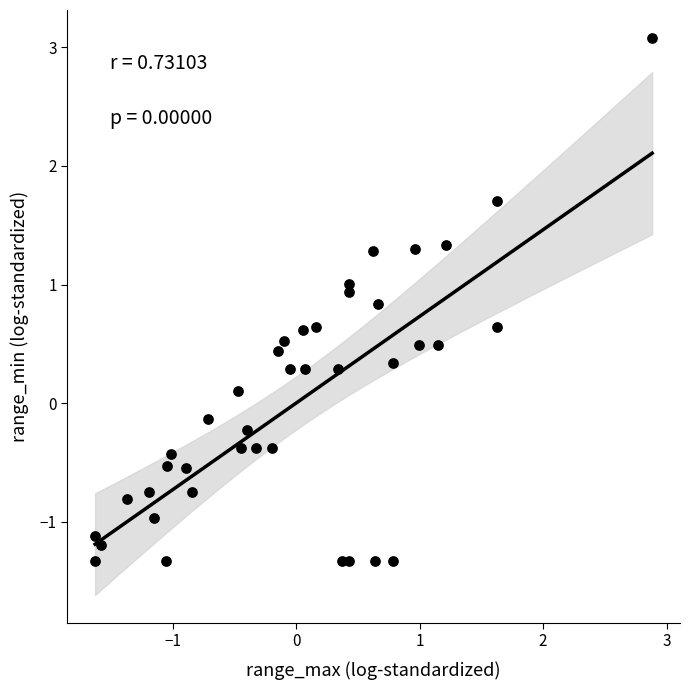

What is the range of X values (max minus min)?

4.5